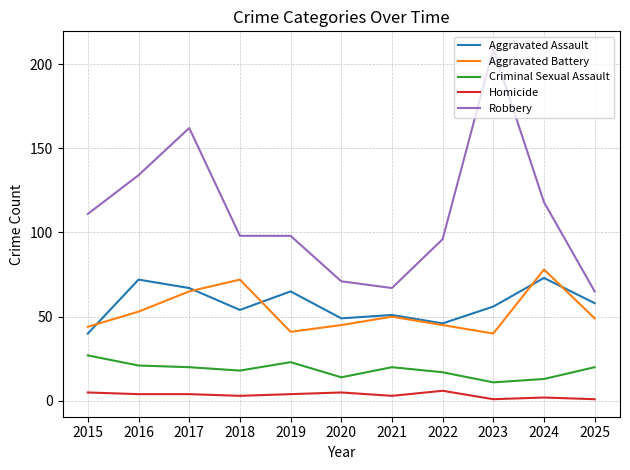

Is the value of Criminal Sexual Assault at 2020 greater than the value of Robbery at 2015?

No